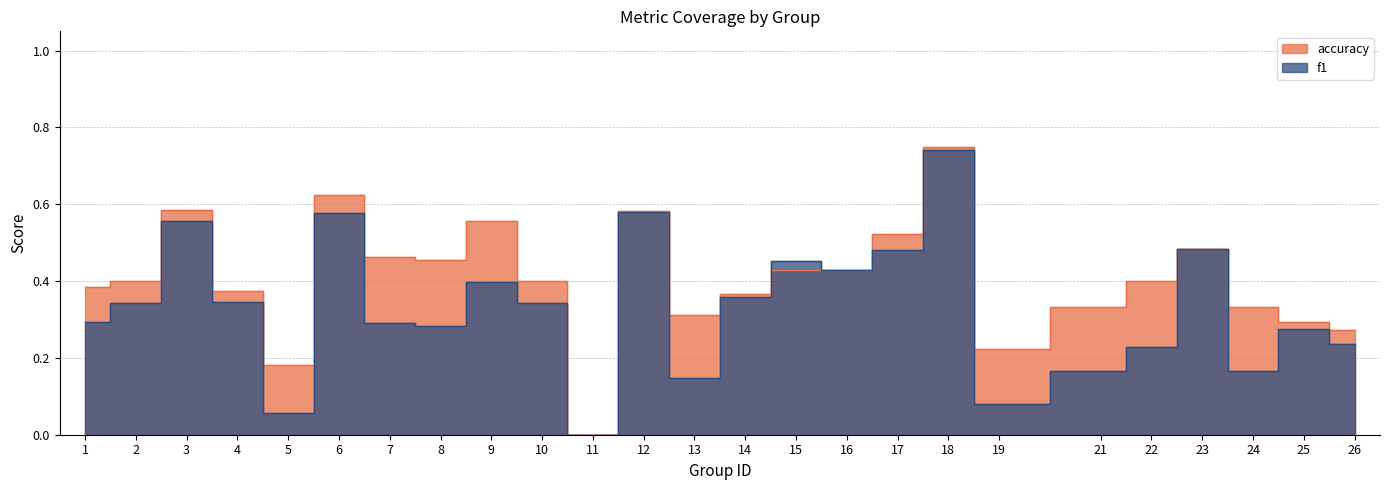

True or false: f1 has a value of 0.2 at 16.

False